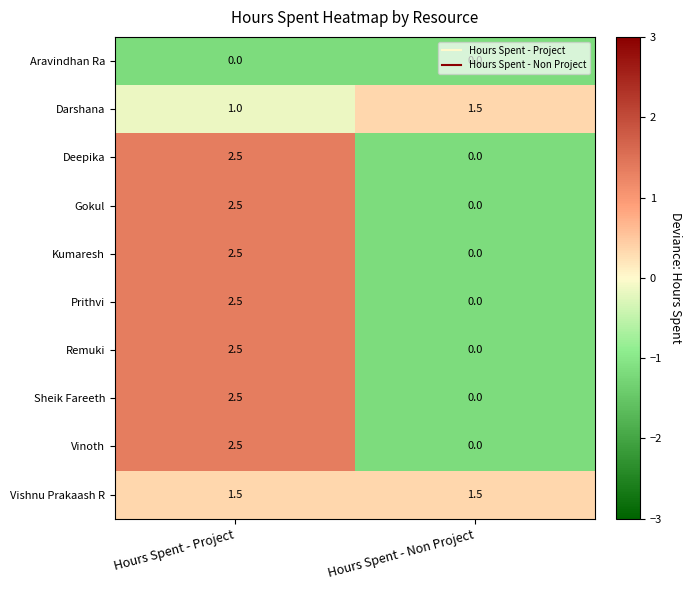

The Remuki series shows 0.0 at Hours Spent - Non Project. True or false?

True